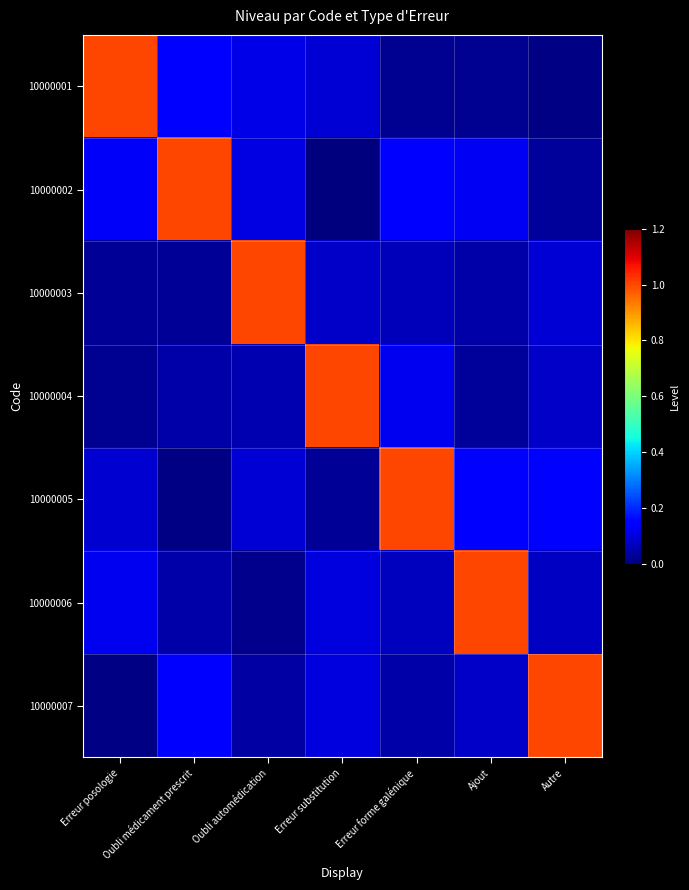

What is the difference between the highest and lowest values at Oubli médicament prescrit?

1.0